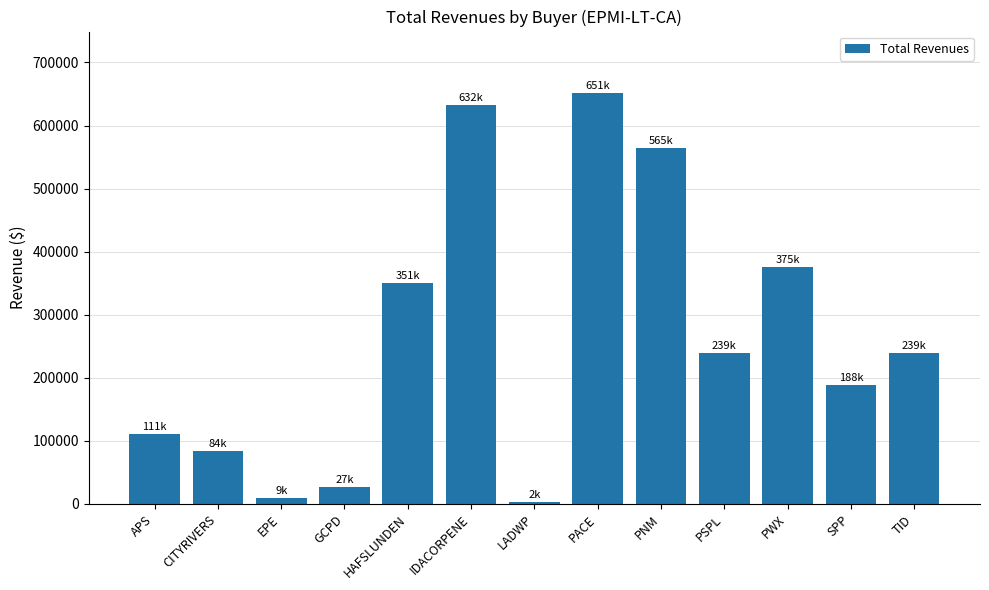

How many bars are there in total?

13